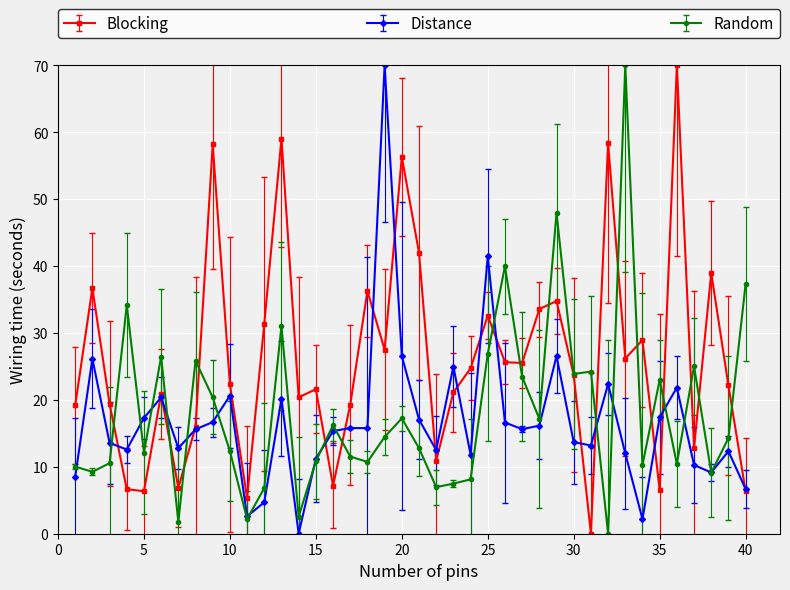

Which series has the largest total across all categories?

Blocking